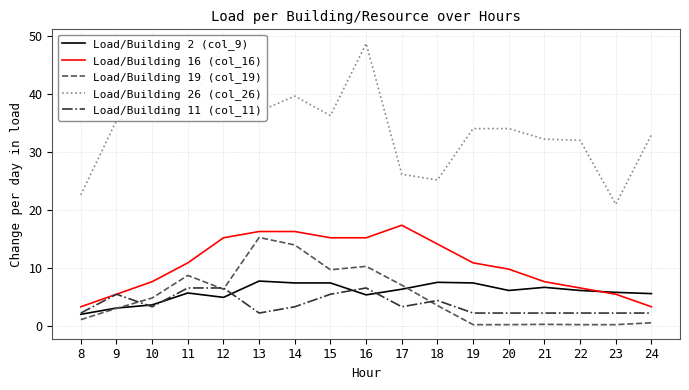

True or false: Load/Building 11 (col_11) and Load/Building 26 (col_26) intersect in this chart.

False